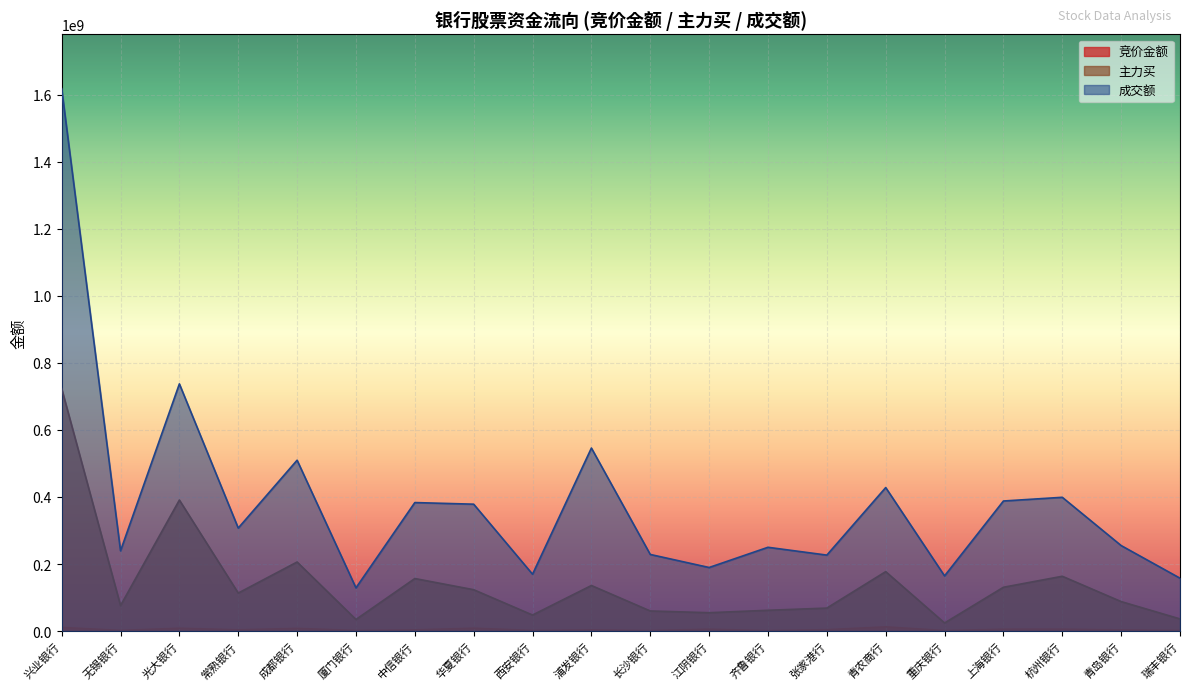

At which category does the chart reach its peak across all series?

兴业银行